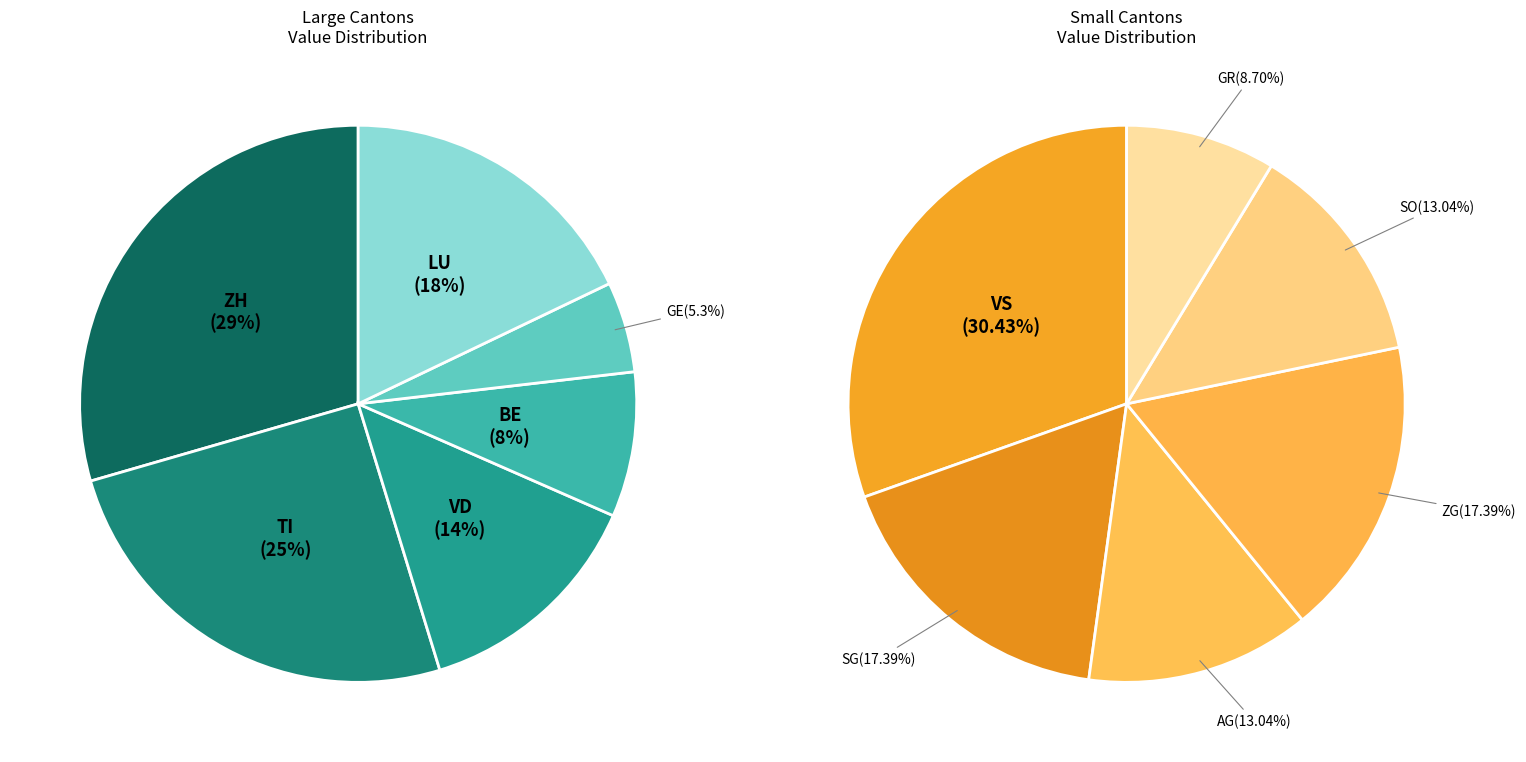

Is there any slice that represents more than half of the pie?

No